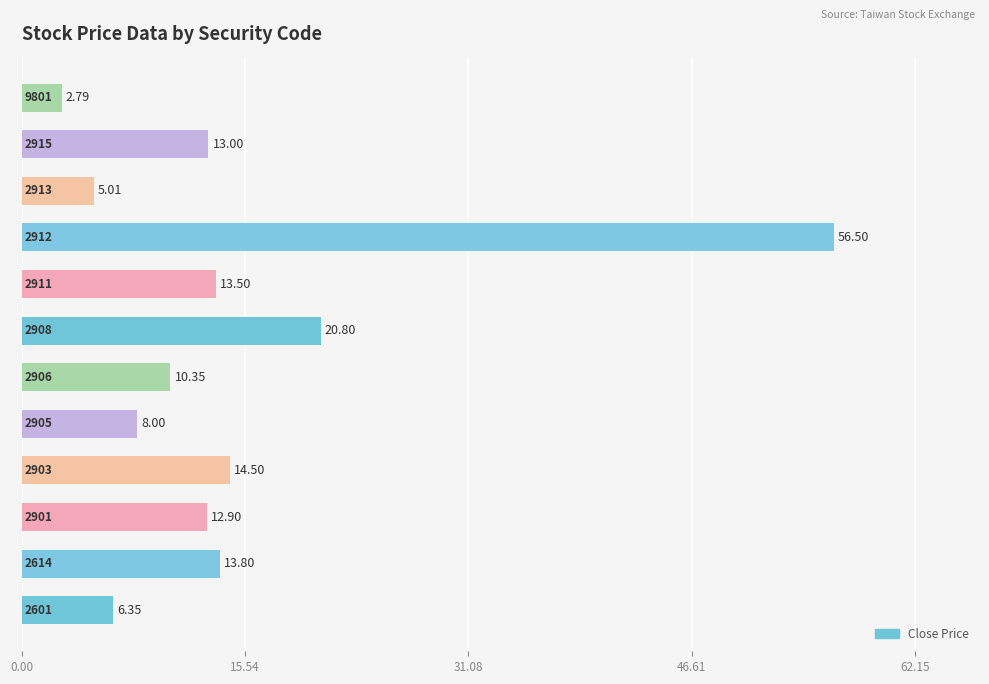

What is the average value?

14.8